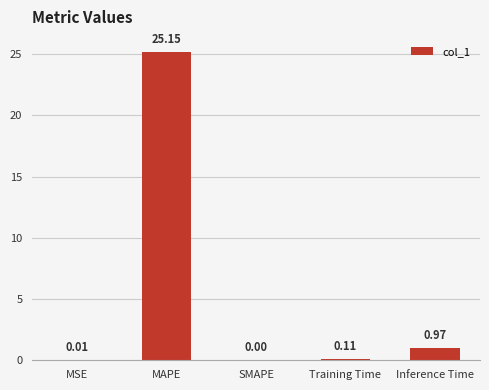

What is the change in value from MSE to Inference Time?

+1.0